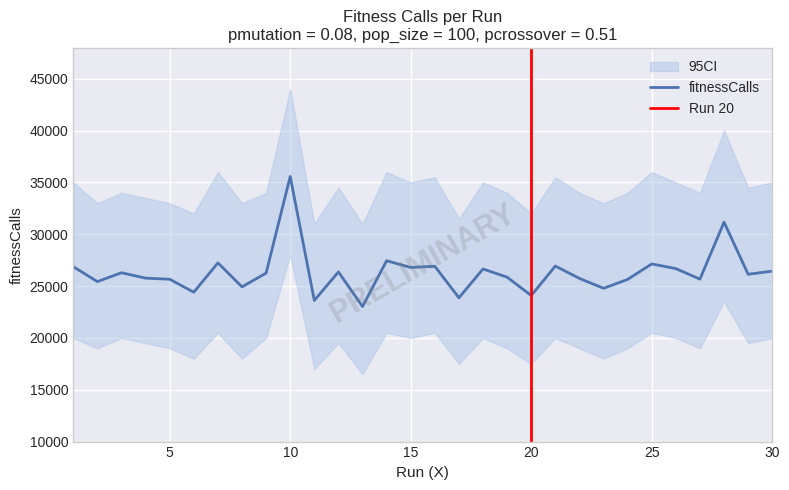

List the labels in order of value, largest first.

10, 28, 14, 7, 25, 21, 16, 1, 15, 26, 18, 30, 12, 3, 9, 29, 19, 4, 22, 27, 5, 24, 2, 8, 23, 6, 20, 17, 11, 13